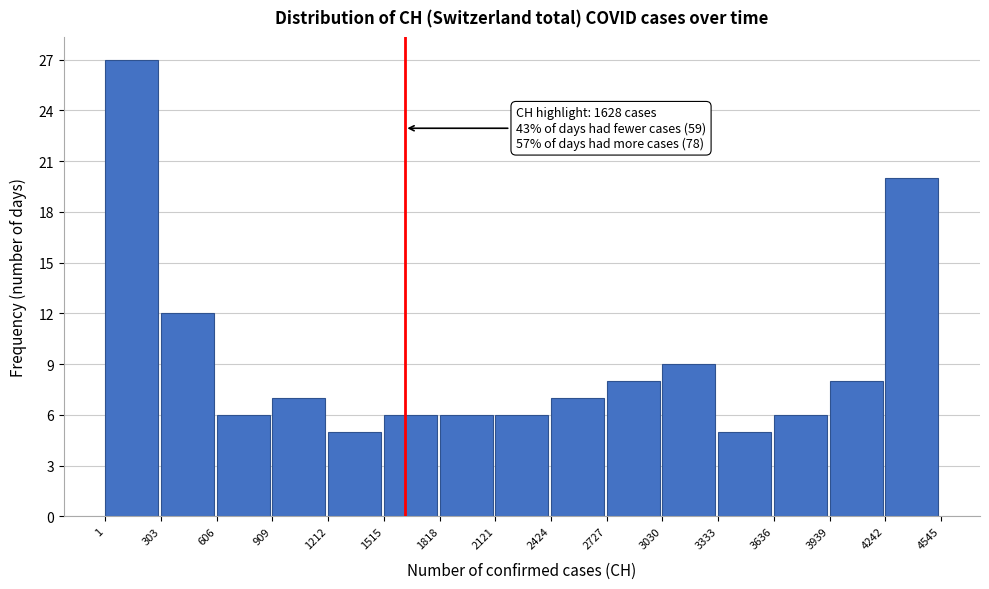

Over which range of the x-axis is the bar tallest?

1 to 303